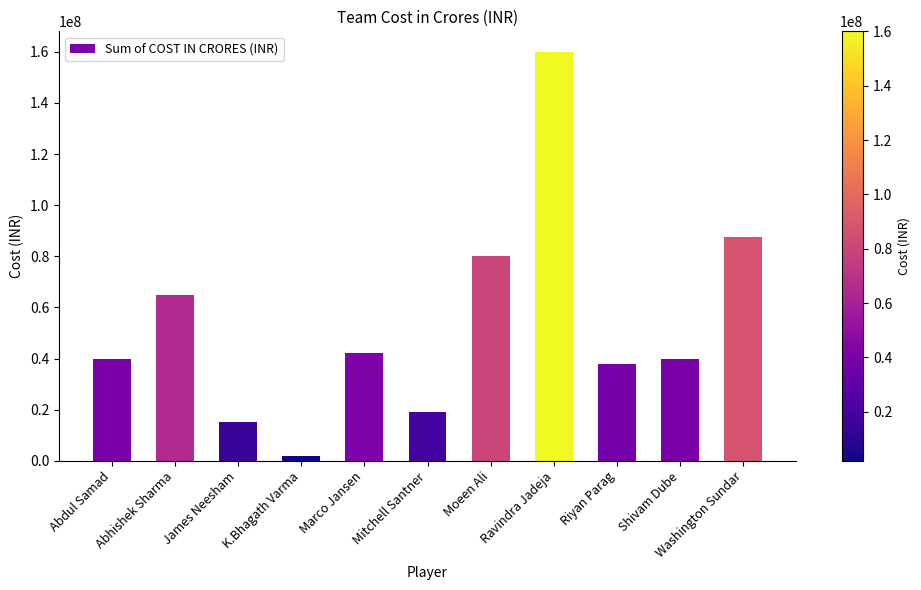

Does the chart contain stacked bars?

No